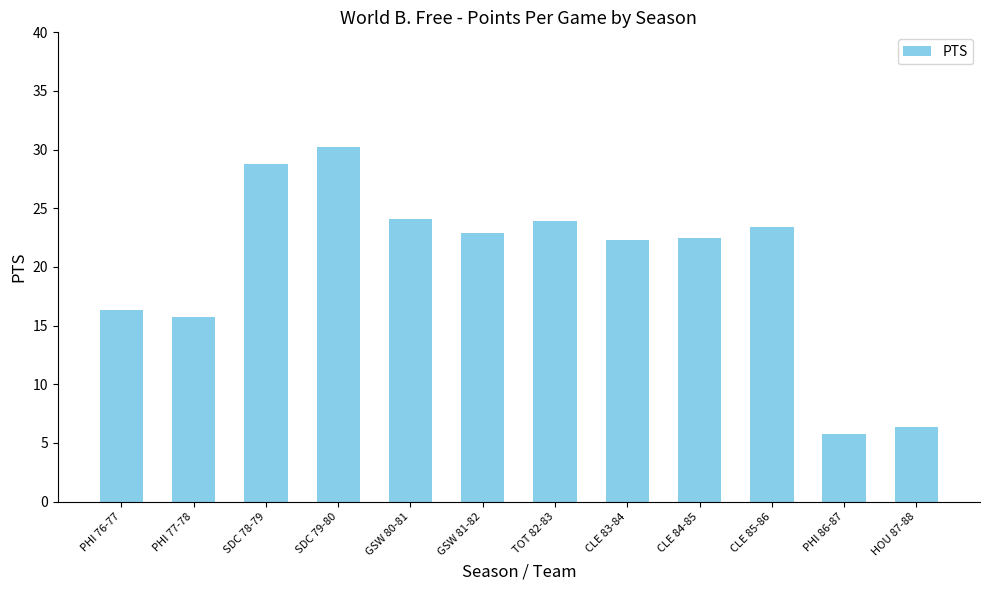

Reading left to right, transcribe all the data shown in this chart.

16.3	15.7	28.8	30.2	24.1	22.9	23.9	22.3	22.5	23.4	5.8	6.4